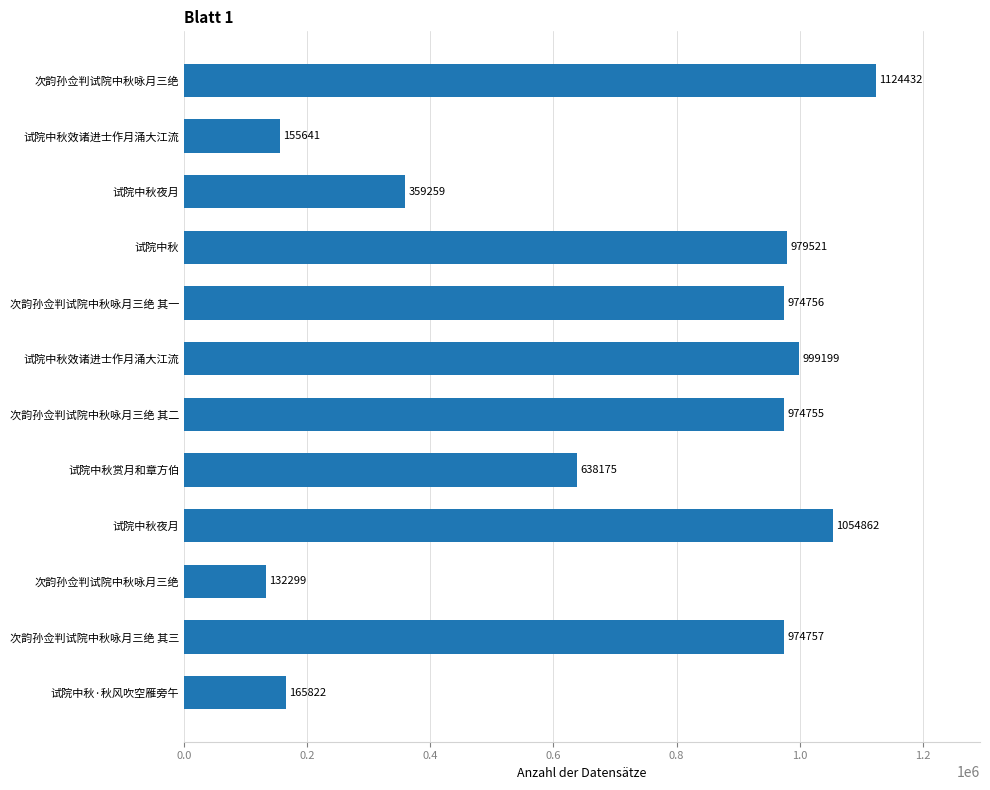

What is the sum of all values?

8533478